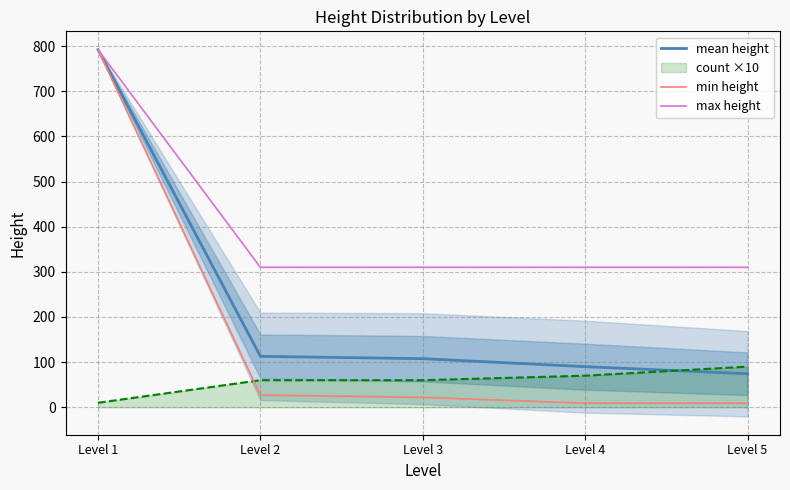

Which series has the widest spread of values?

min height